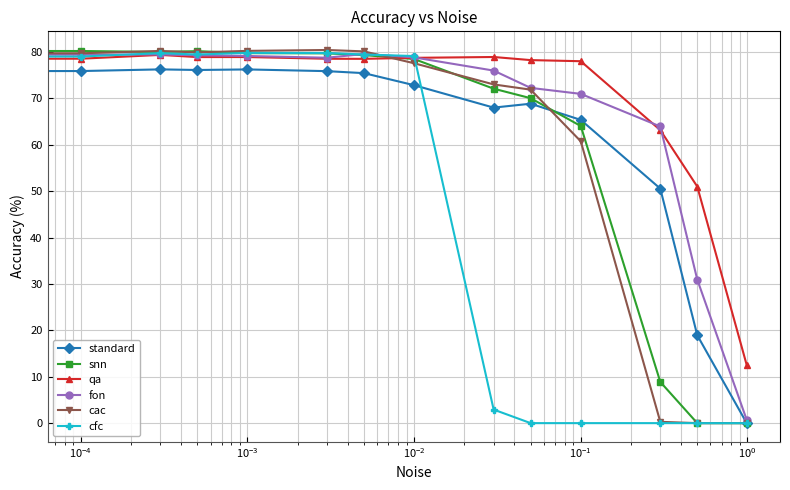

At how many categories does at least one series exceed 56?

12